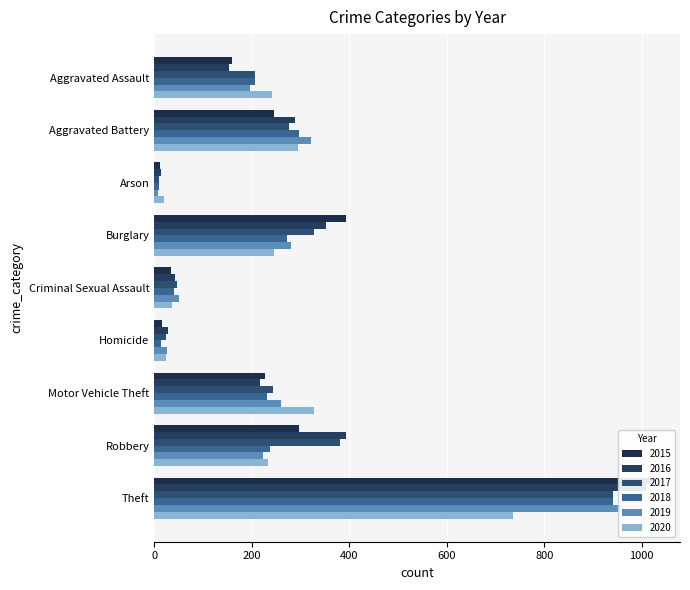

Between Aggravated Assault and Homicide, which series saw the biggest shift?

2020